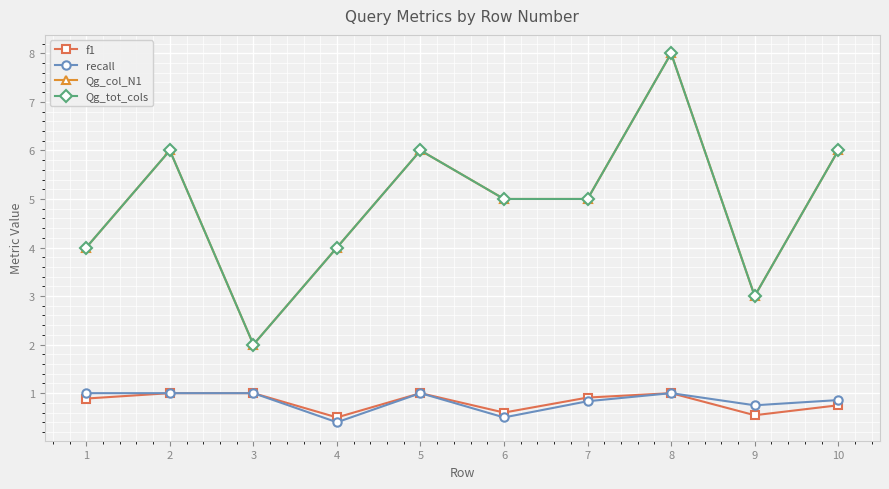

Between 1 and 2, which series saw the biggest shift?

Qg_col_N1